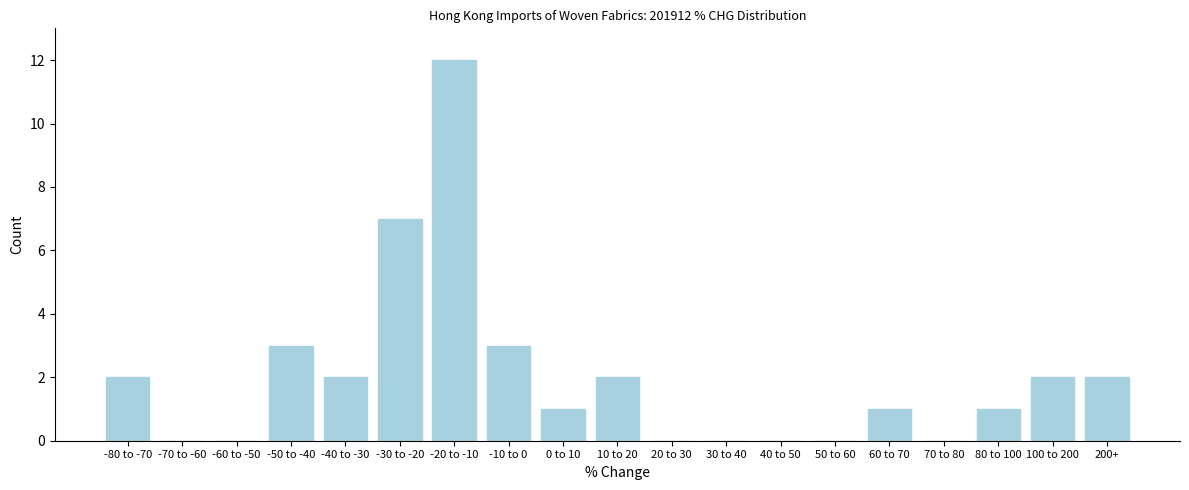

Reading left to right, what are all the values shown in this chart?

-80 to -70=2	-70 to -60=0	-60 to -50=0	-50 to -40=3	-40 to -30=2	-30 to -20=7	-20 to -10=12	-10 to 0=3	0 to 10=1	10 to 20=2	20 to 30=0	30 to 40=0	40 to 50=0	50 to 60=0	60 to 70=1	70 to 80=0	80 to 100=1	100 to 200=2	200+=2